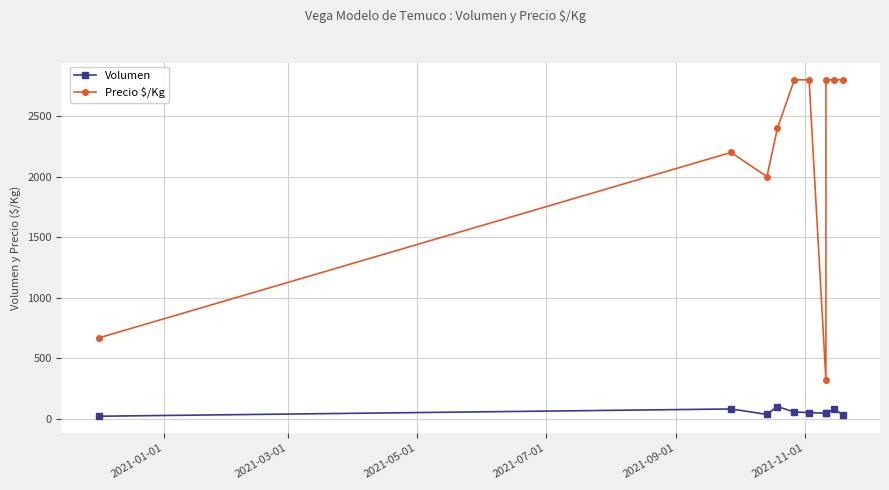

What is the average value of the Volumen series?

54